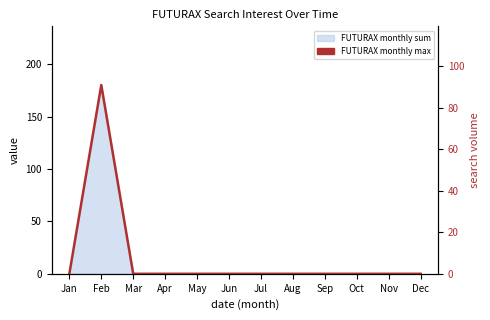

List the labels in order of value, largest first.

Feb, Jan, Mar, Apr, May, Jun, Jul, Aug, Sep, Oct, Nov, Dec